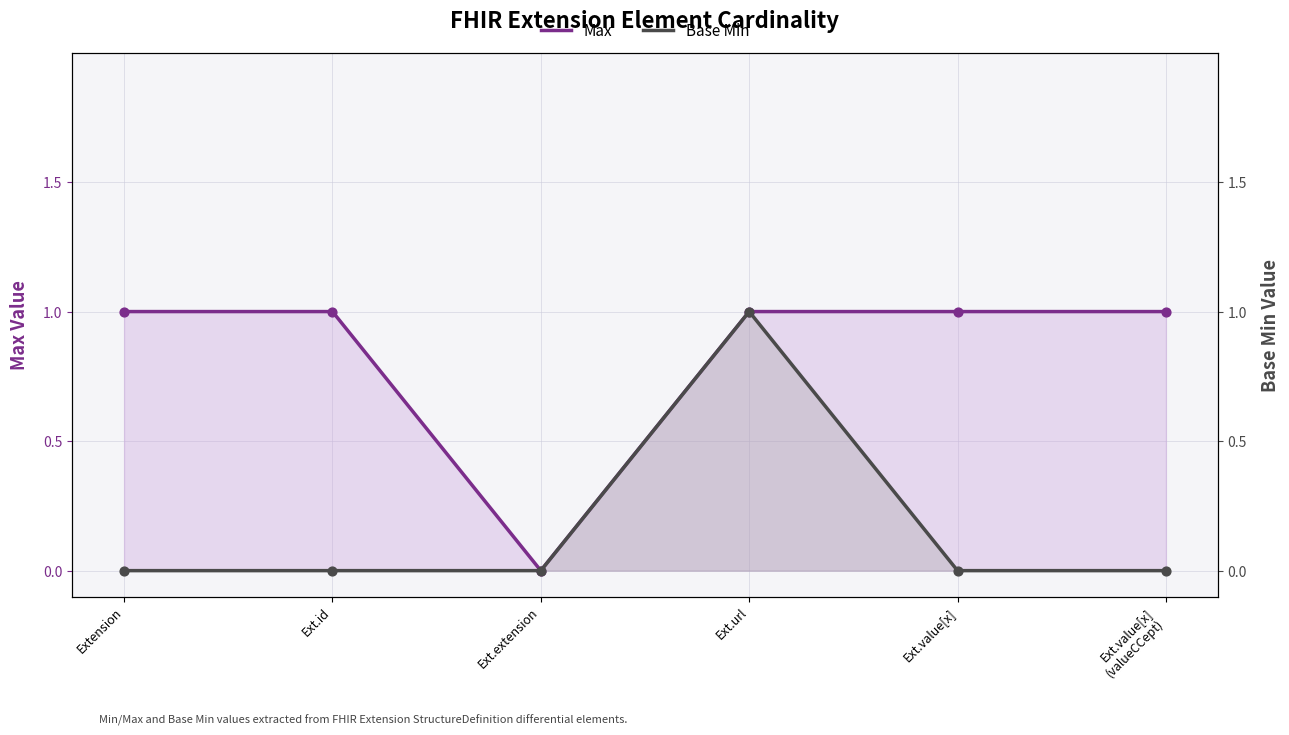

Which series reaches the minimum Y coordinate?

Max